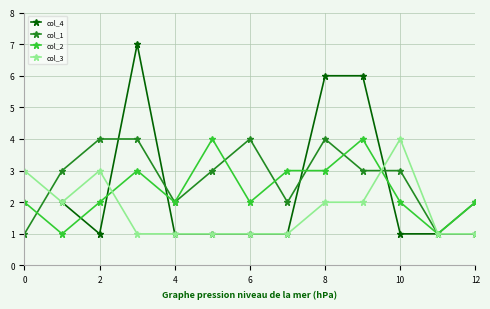

The col_3 series shows 5 at 0. True or false?

False